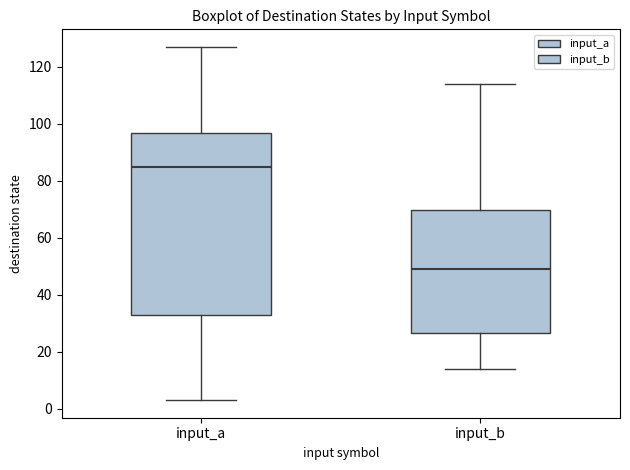

Which box is the tallest, from its lower edge to its upper edge?

input_a